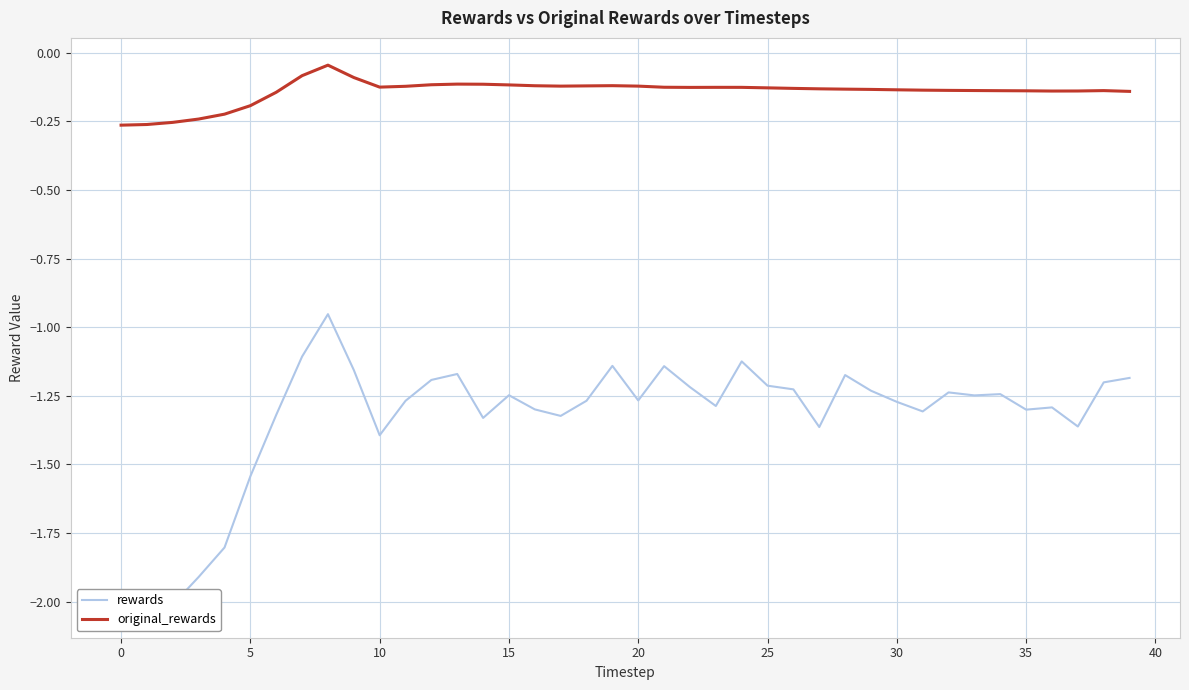

The value of original_rewards at 15 is -0.1. True or false?

True